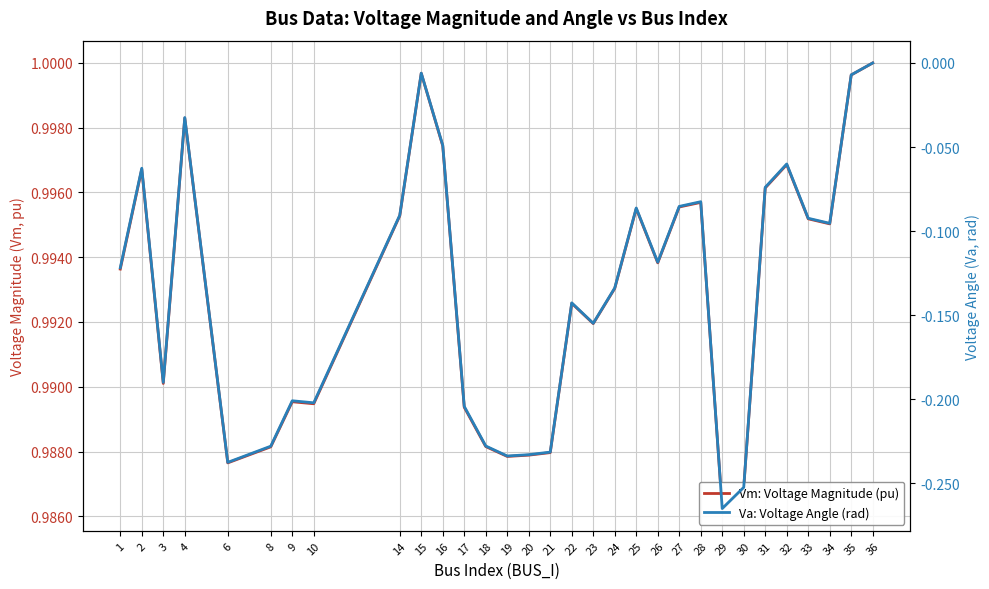

What is the value of the Va: Voltage Angle (rad) point at the 2nd from the left?

-0.1